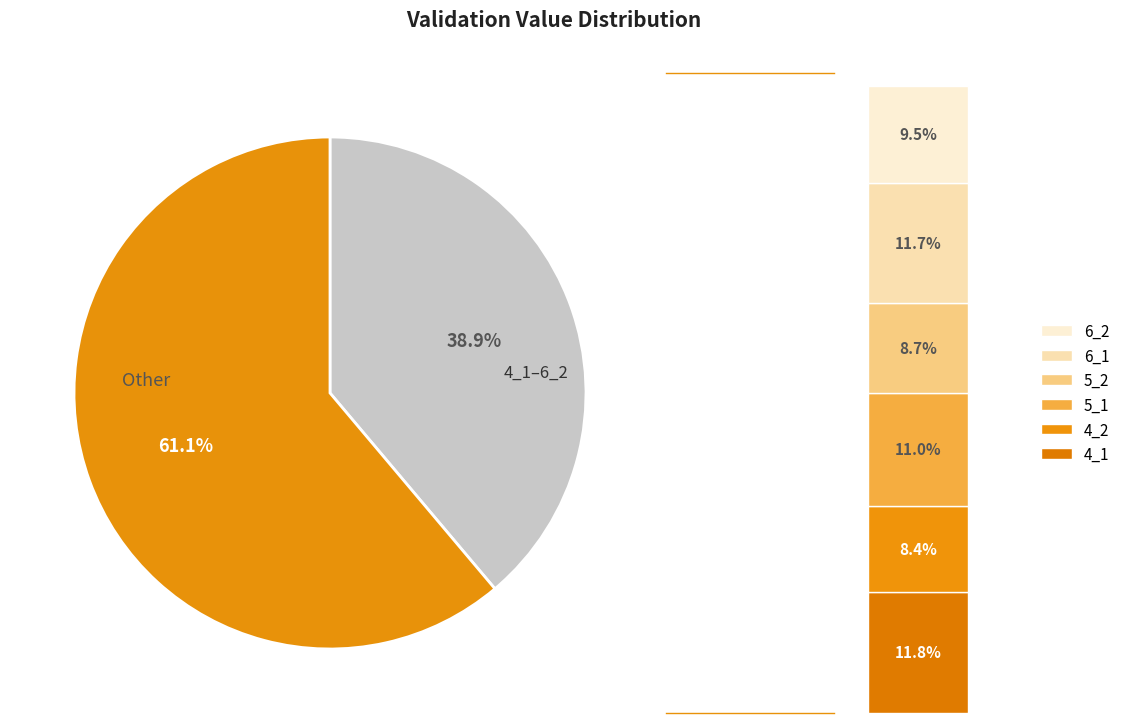

The 2_2 slice represents 11% of the pie. True or false?

False